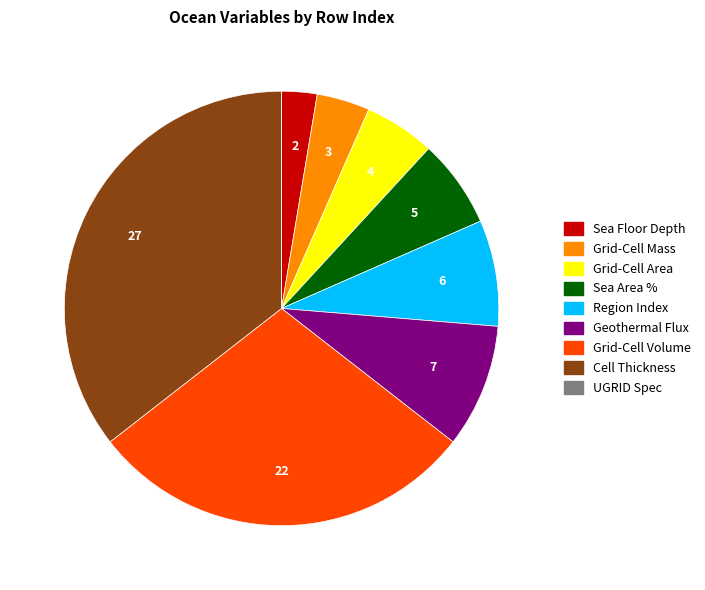

Is there any slice that represents more than half of the pie?

No